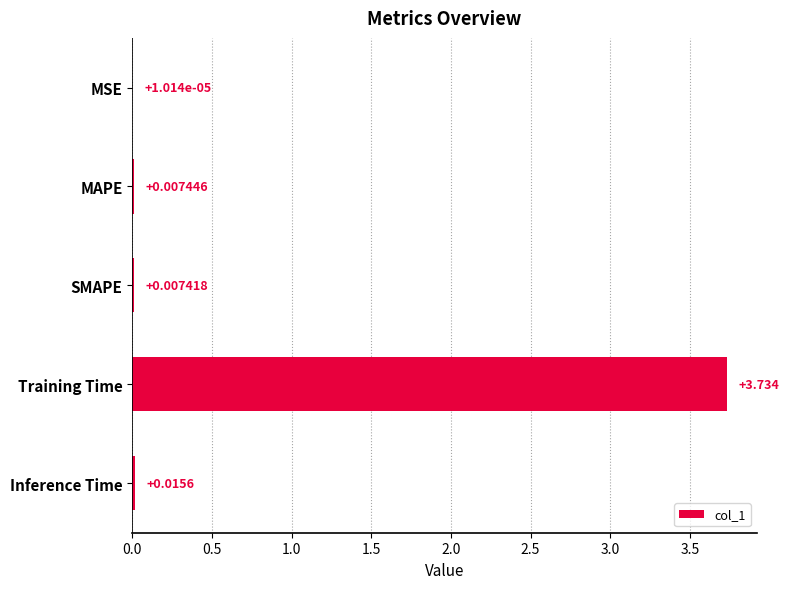

Which has a higher value, SMAPE or Inference Time?

Inference Time